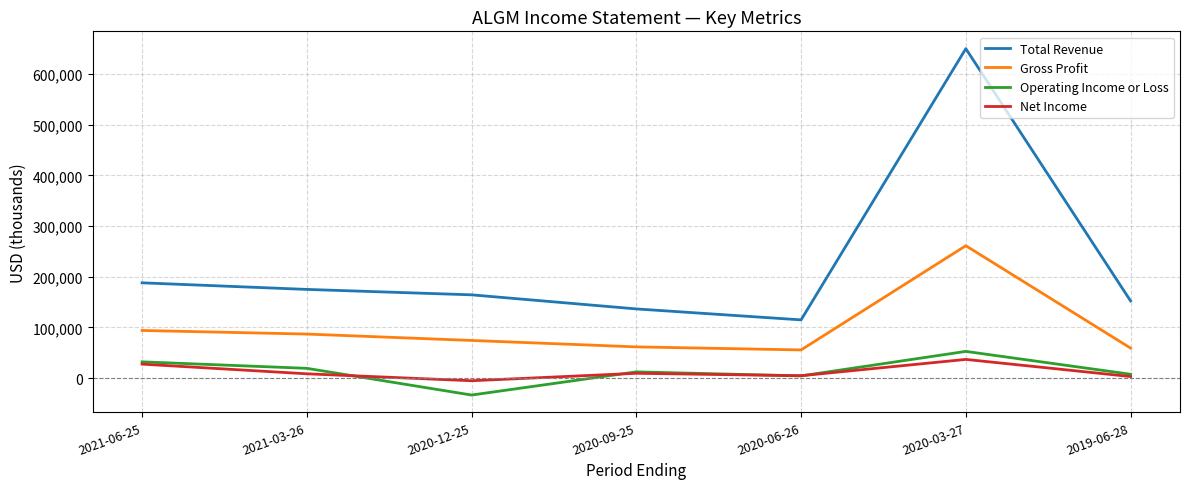

How many lines are shown in the chart?

4